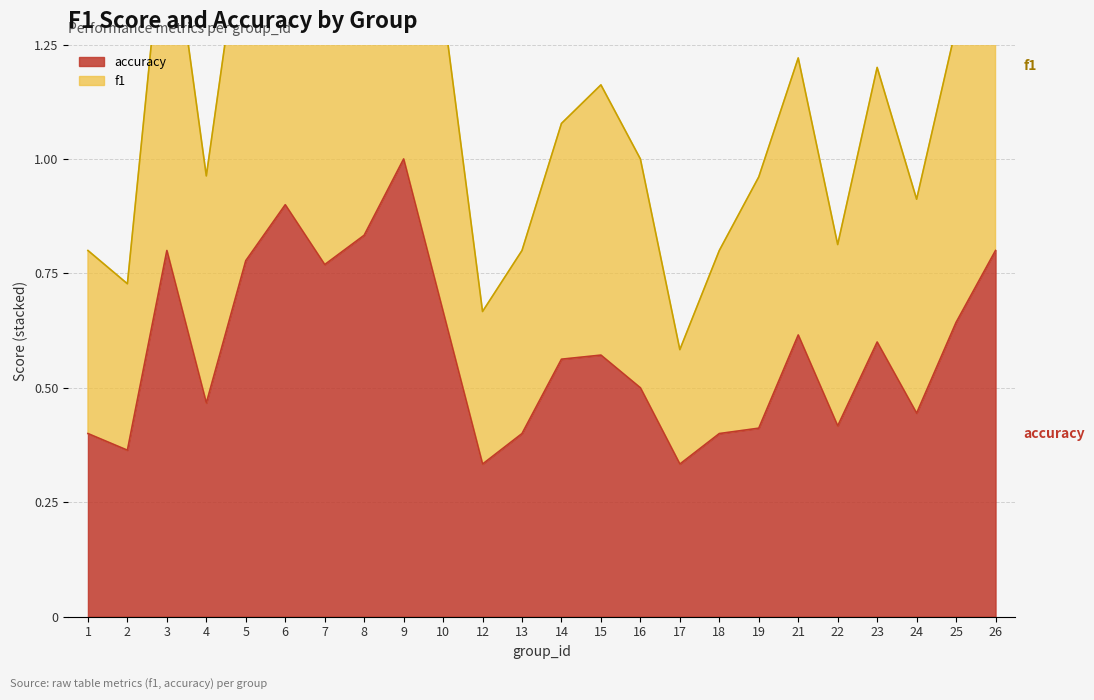

The f1 series shows 1.9 at 10. True or false?

False